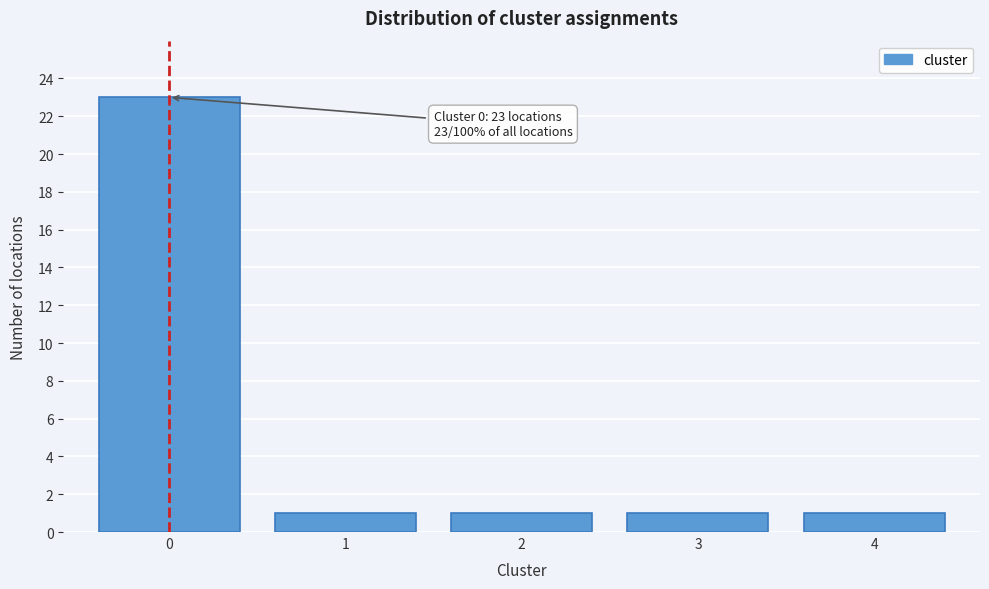

Reading right to left, what are all the values shown in this chart?

1	1	1	1	23